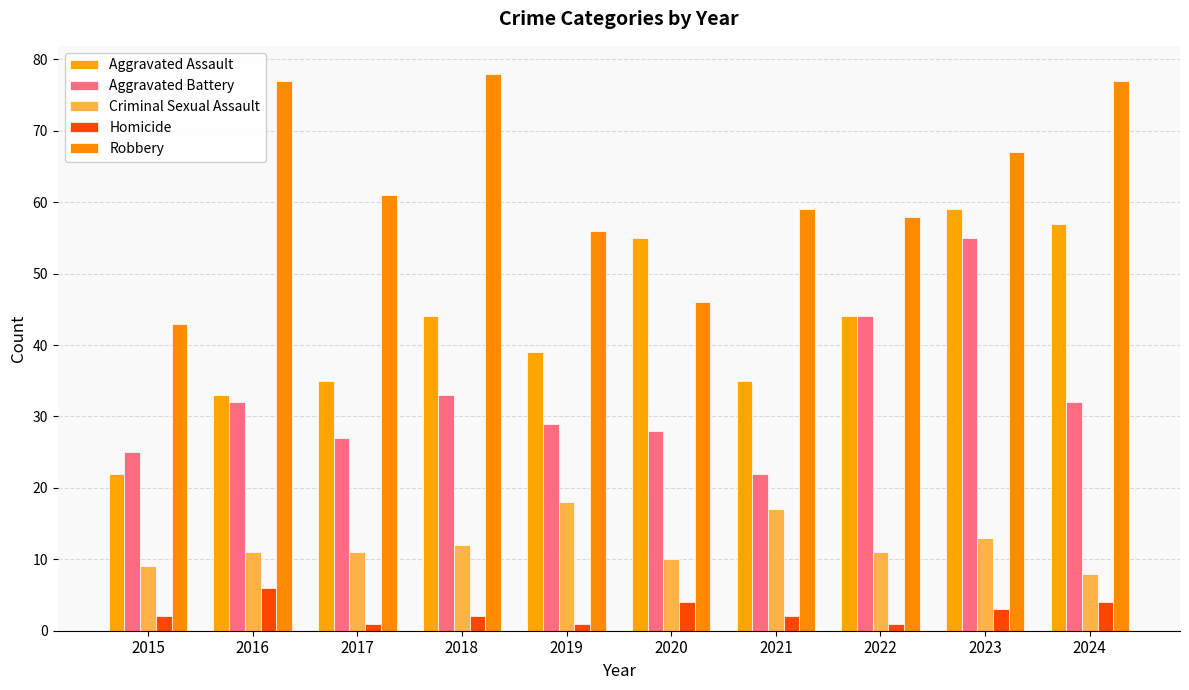

Reading right to left, extract all data points from this chart.

Aggravated Assault: 2024=57	2023=59	2022=44	2021=35	2020=55	2019=39	2018=44	2017=35	2016=33	2015=22
Aggravated Battery: 2024=32	2023=55	2022=44	2021=22	2020=28	2019=29	2018=33	2017=27	2016=32	2015=25
Criminal Sexual Assault: 2024=8	2023=13	2022=11	2021=17	2020=10	2019=18	2018=12	2017=11	2016=11	2015=9
Homicide: 2024=4	2023=3	2022=1	2021=2	2020=4	2019=1	2018=2	2017=1	2016=6	2015=2
Robbery: 2024=77	2023=67	2022=58	2021=59	2020=46	2019=56	2018=78	2017=61	2016=77	2015=43